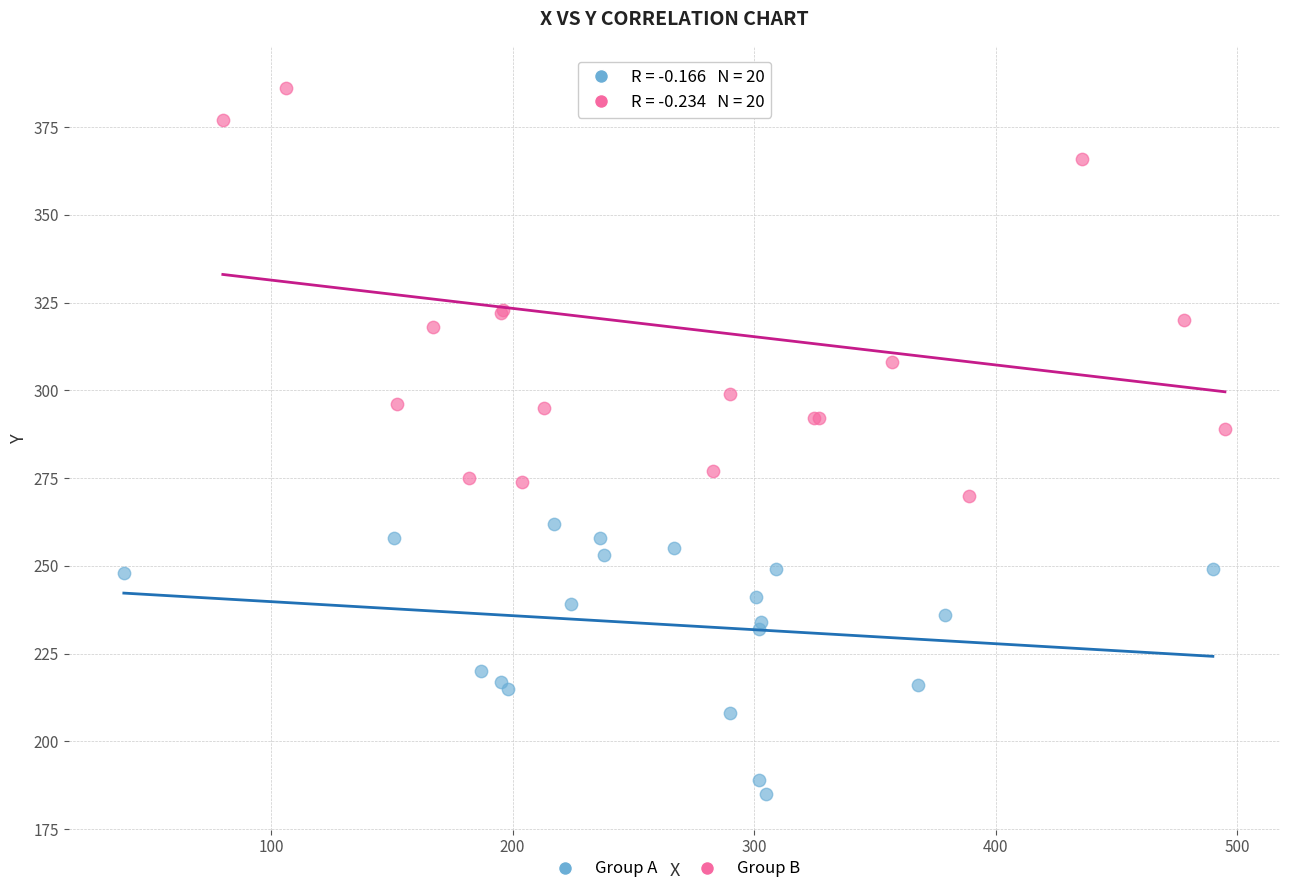

Which series reaches the maximum Y coordinate?

Group B